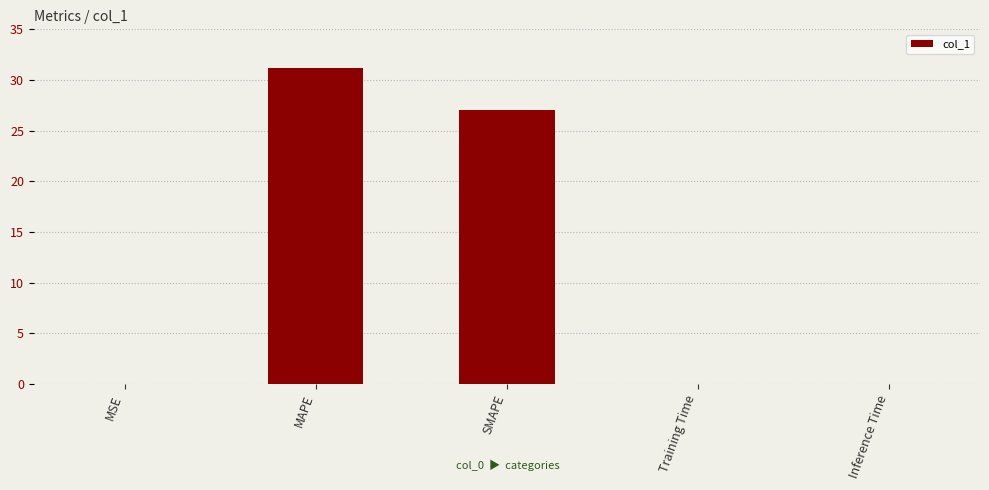

Are the bars horizontal?

No